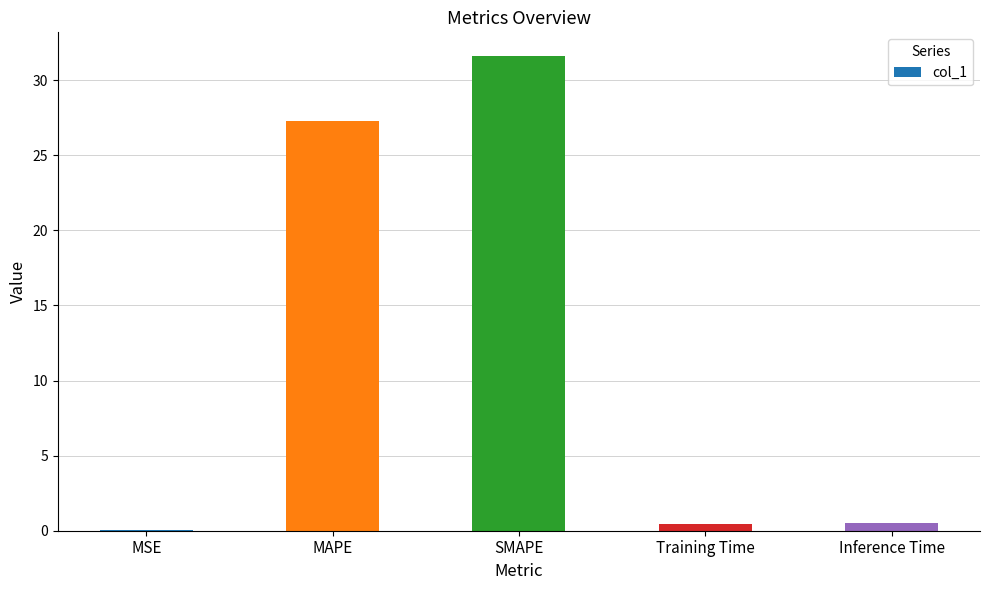

What is the maximum value shown in the chart?

31.6